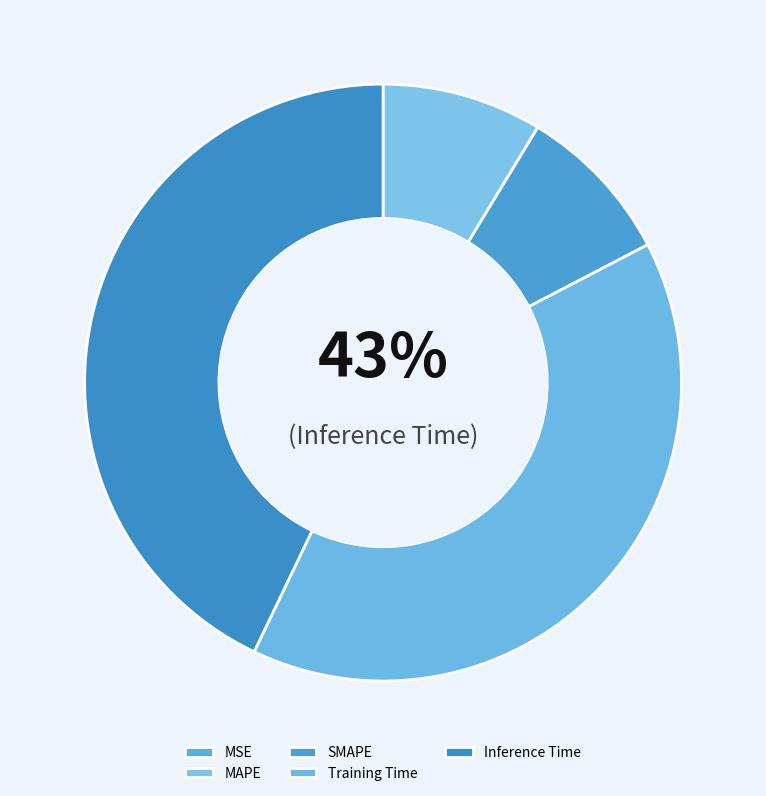

Which has a higher value, Inference Time or MSE?

Inference Time